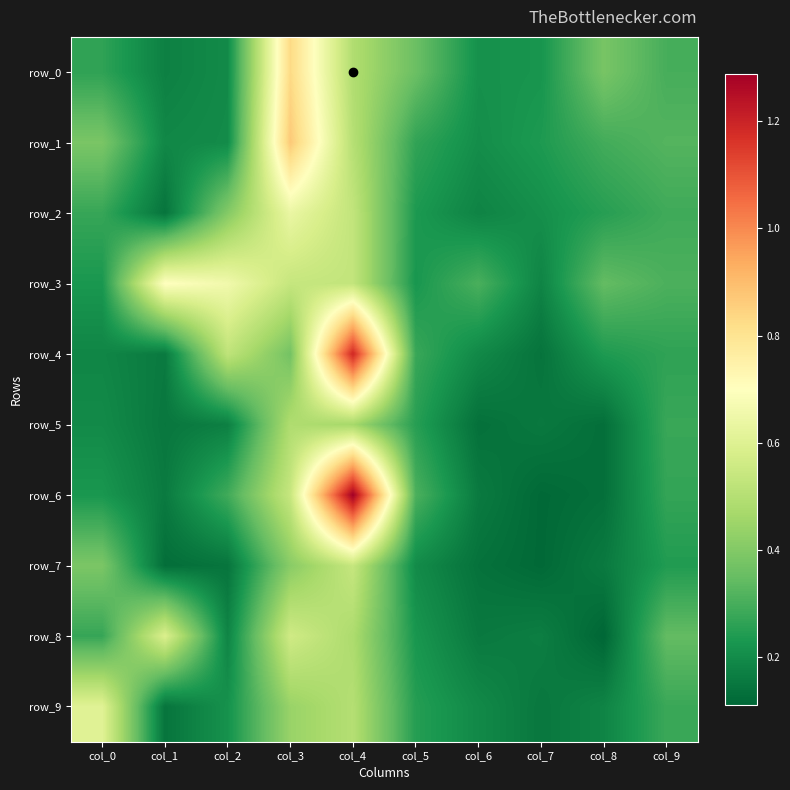

At col_8, list the series in order from largest to smallest.

row_0, row_3, row_1, row_2, row_4, row_9, row_7, row_6, row_5, row_8